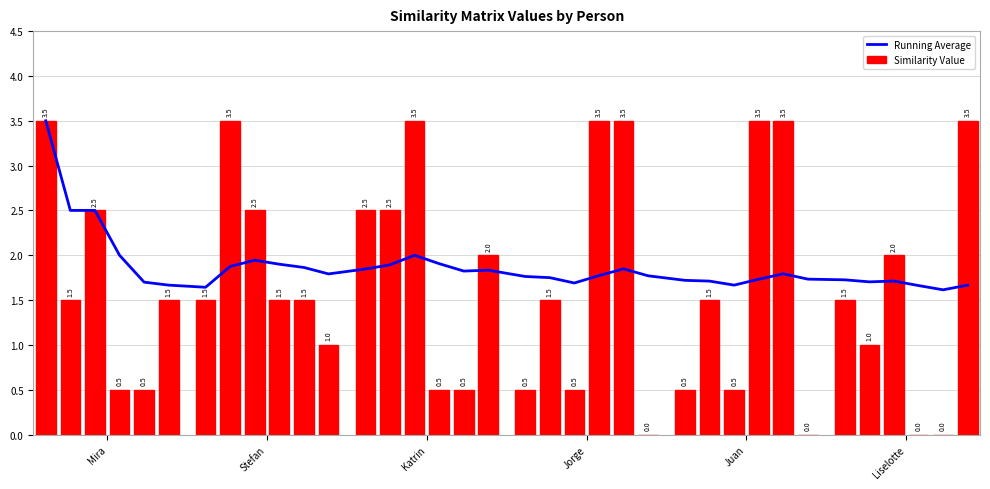

What is the sum of all Similarity Value values?

60.0